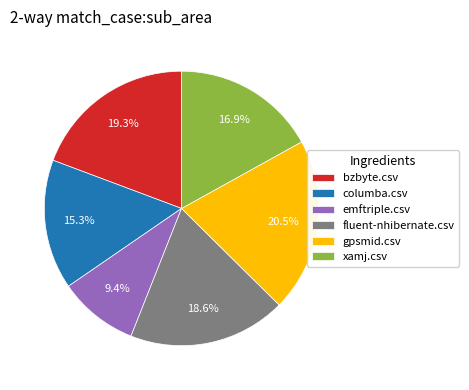

Count the number of slices in the pie.

6